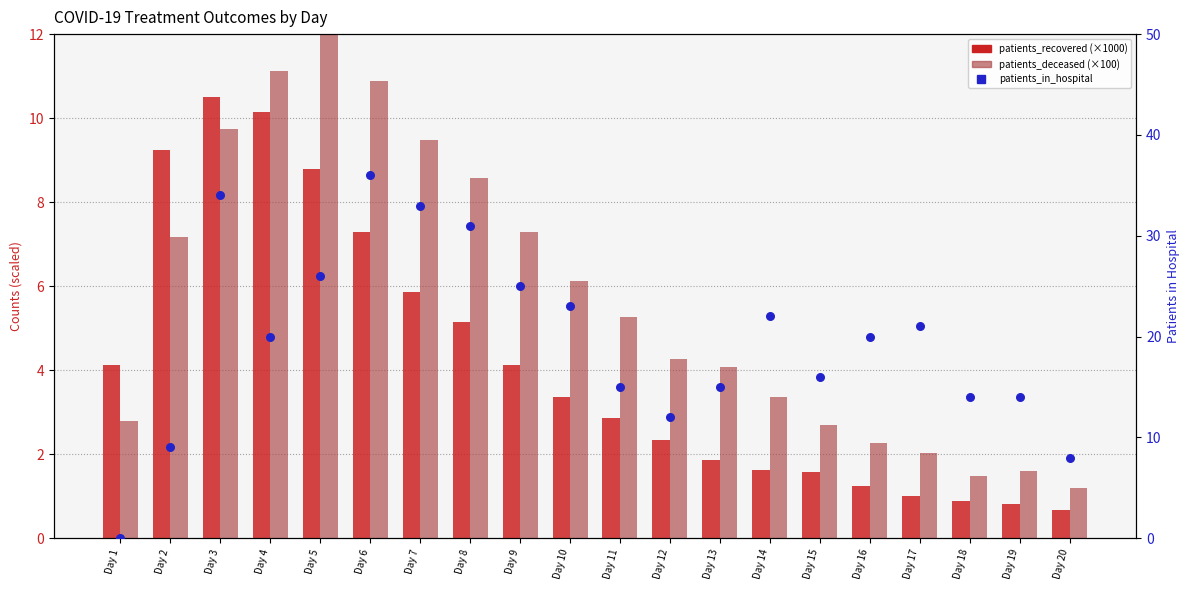

What are all the series names shown in the legend?

patients_recovered (×1000), patients_deceased (×100), patients_in_hospital